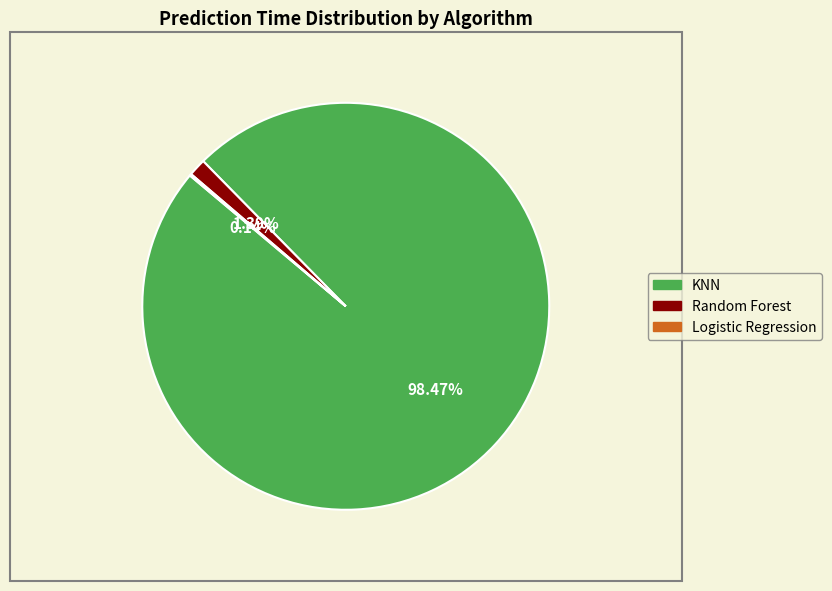

How much of the chart is everything except Random Forest?

98.6%